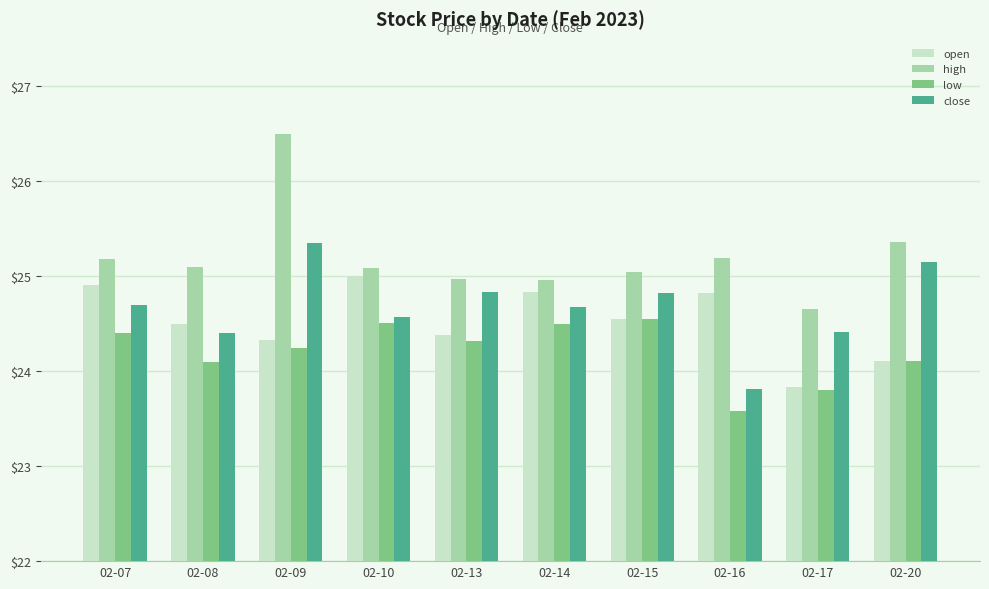

Which series changed the most between 02-07 and 02-20?

open